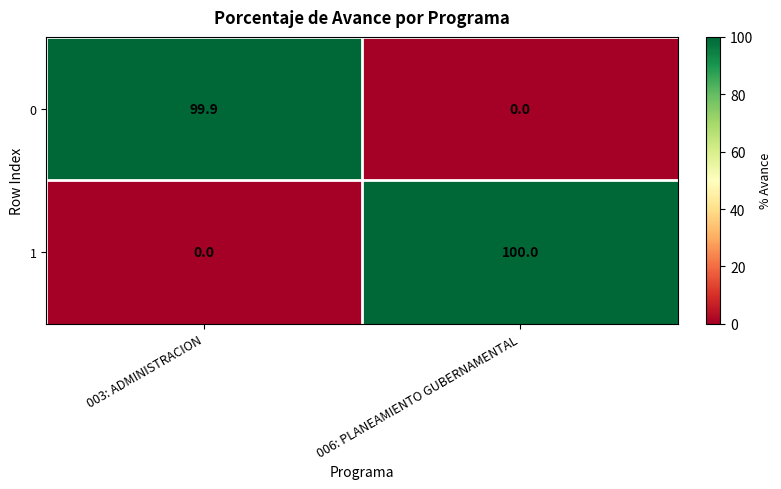

Which category has the lowest value in the 0 series?

006: PLANEAMIENTO GUBERNAMENTAL